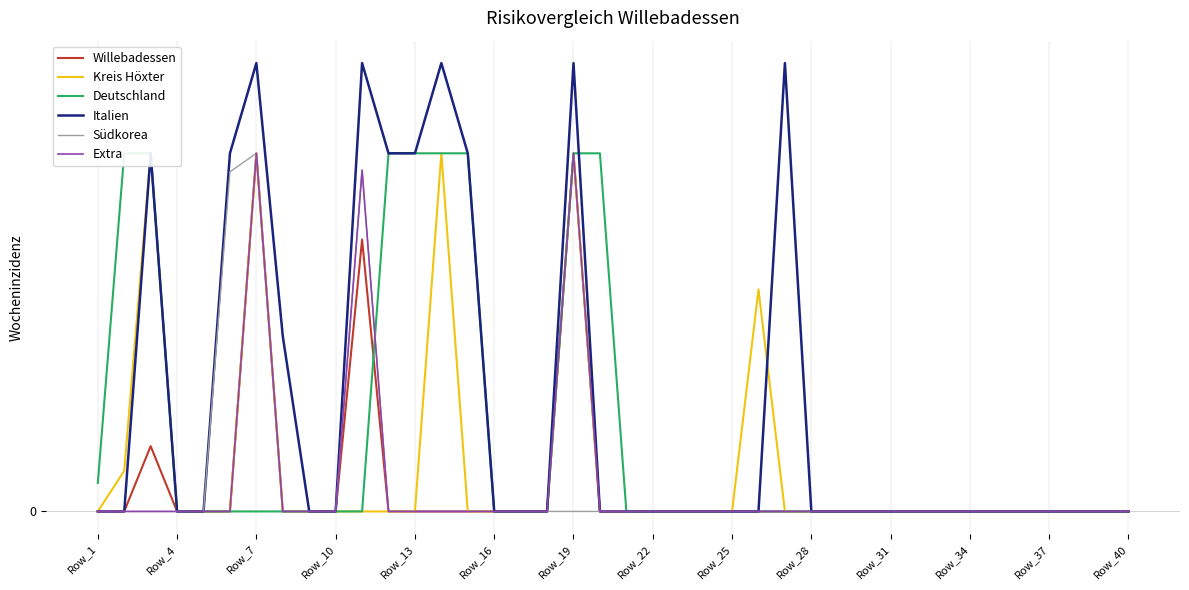

Reading left to right, extract all data points from this chart.

Willebadessen: 0.0	0.0	12.7	0.0	0.0	0.0	69.7	0.0	0.0	0.0	52.9	0.0	0.0	0.0	0.0	0.0	0.0	0.0	69.7	0.0	0.0	0.0	0.0	0.0	0.0	0.0	0.0	0.0	0.0	0.0	0.0	0.0	0.0	0.0	0.0	0.0	0.0	0.0	0.0	0.0
Kreis Höxter: 0.0	7.9	69.7	0.0	0.0	0.0	69.7	0.0	0.0	0.0	0.0	0.0	0.0	69.7	0.0	0.0	0.0	0.0	69.7	0.0	0.0	0.0	0.0	0.0	0.0	43.2	0.0	0.0	0.0	0.0	0.0	0.0	0.0	0.0	0.0	0.0	0.0	0.0	0.0	0.0
Deutschland: 5.5	69.7	69.7	0.0	0.0	0.0	0.0	0.0	0.0	0.0	0.0	69.7	69.7	69.7	69.7	0.0	0.0	0.0	69.7	69.7	0.0	0.0	0.0	0.0	0.0	0.0	0.0	0.0	0.0	0.0	0.0	0.0	0.0	0.0	0.0	0.0	0.0	0.0	0.0	0.0
Italien: 0.0	0.0	69.7	0.0	0.0	69.7	87.2	34.1	0.0	0.0	87.2	69.7	69.7	87.2	69.7	0.0	0.0	0.0	87.2	0.0	0.0	0.0	0.0	0.0	0.0	0.0	87.2	0.0	0.0	0.0	0.0	0.0	0.0	0.0	0.0	0.0	0.0	0.0	0.0	0.0
Südkorea: 0.0	0.0	0.0	0.0	0.0	66.1	69.7	0.0	0.0	0.0	66.4	0.0	0.0	0.0	0.0	0.0	0.0	0.0	0.0	0.0	0.0	0.0	0.0	0.0	0.0	0.0	0.0	0.0	0.0	0.0	0.0	0.0	0.0	0.0	0.0	0.0	0.0	0.0	0.0	0.0
Extra: 0.0	0.0	0.0	0.0	0.0	0.0	69.7	0.0	0.0	0.0	66.4	0.0	0.0	0.0	0.0	0.0	0.0	0.0	69.7	0.0	0.0	0.0	0.0	0.0	0.0	0.0	0.0	0.0	0.0	0.0	0.0	0.0	0.0	0.0	0.0	0.0	0.0	0.0	0.0	0.0